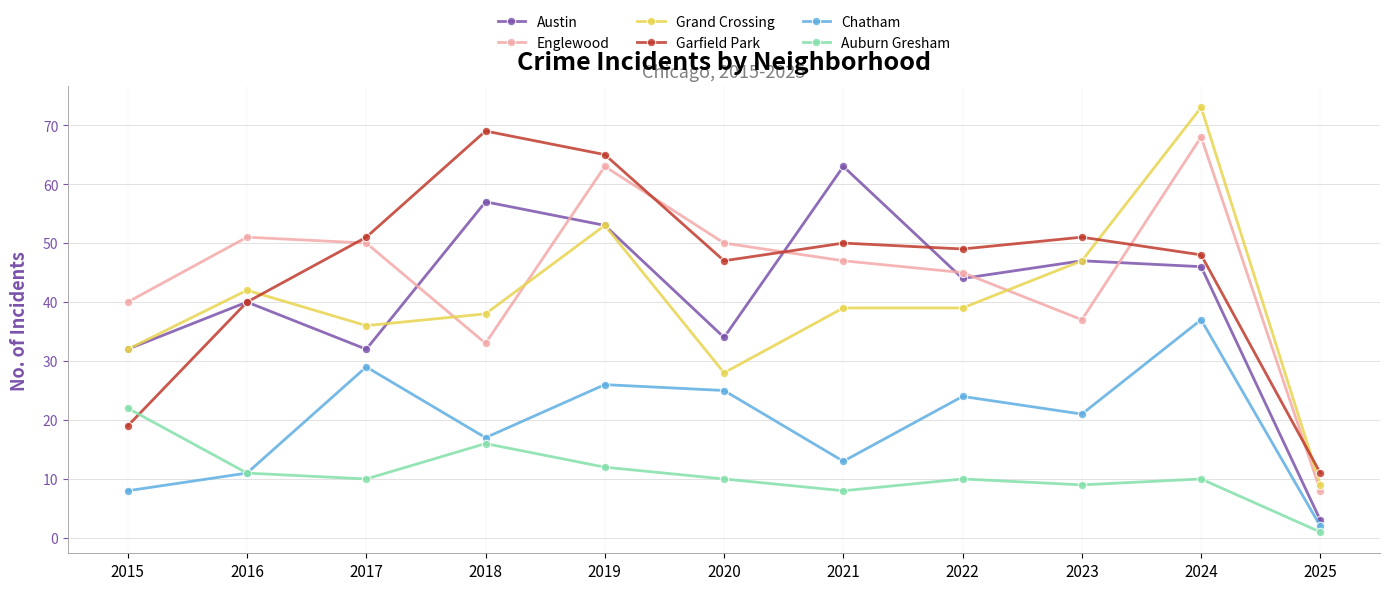

What is the total value across all series at 2018?

230